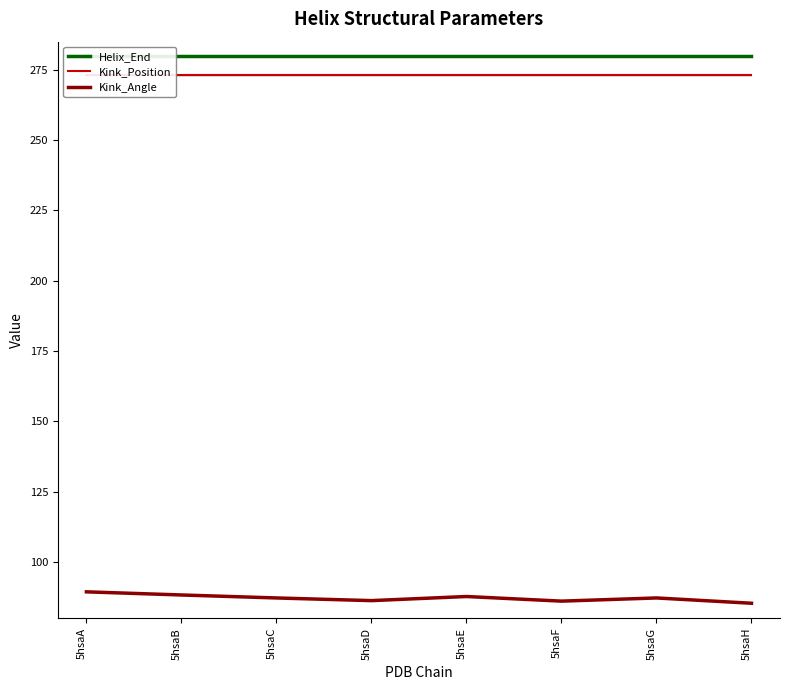

Reading left to right, transcribe all the data shown in this chart.

Helix_End: 5hsaA=280.0	5hsaB=280.0	5hsaC=280.0	5hsaD=280.0	5hsaE=280.0	5hsaF=280.0	5hsaG=280.0	5hsaH=280.0
Kink_Position: 5hsaA=273.0	5hsaB=273.0	5hsaC=273.0	5hsaD=273.0	5hsaE=273.0	5hsaF=273.0	5hsaG=273.0	5hsaH=273.0
Kink_Angle: 5hsaA=89.4	5hsaB=88.3	5hsaC=87.2	5hsaD=86.3	5hsaE=87.7	5hsaF=86.1	5hsaG=87.2	5hsaH=85.3